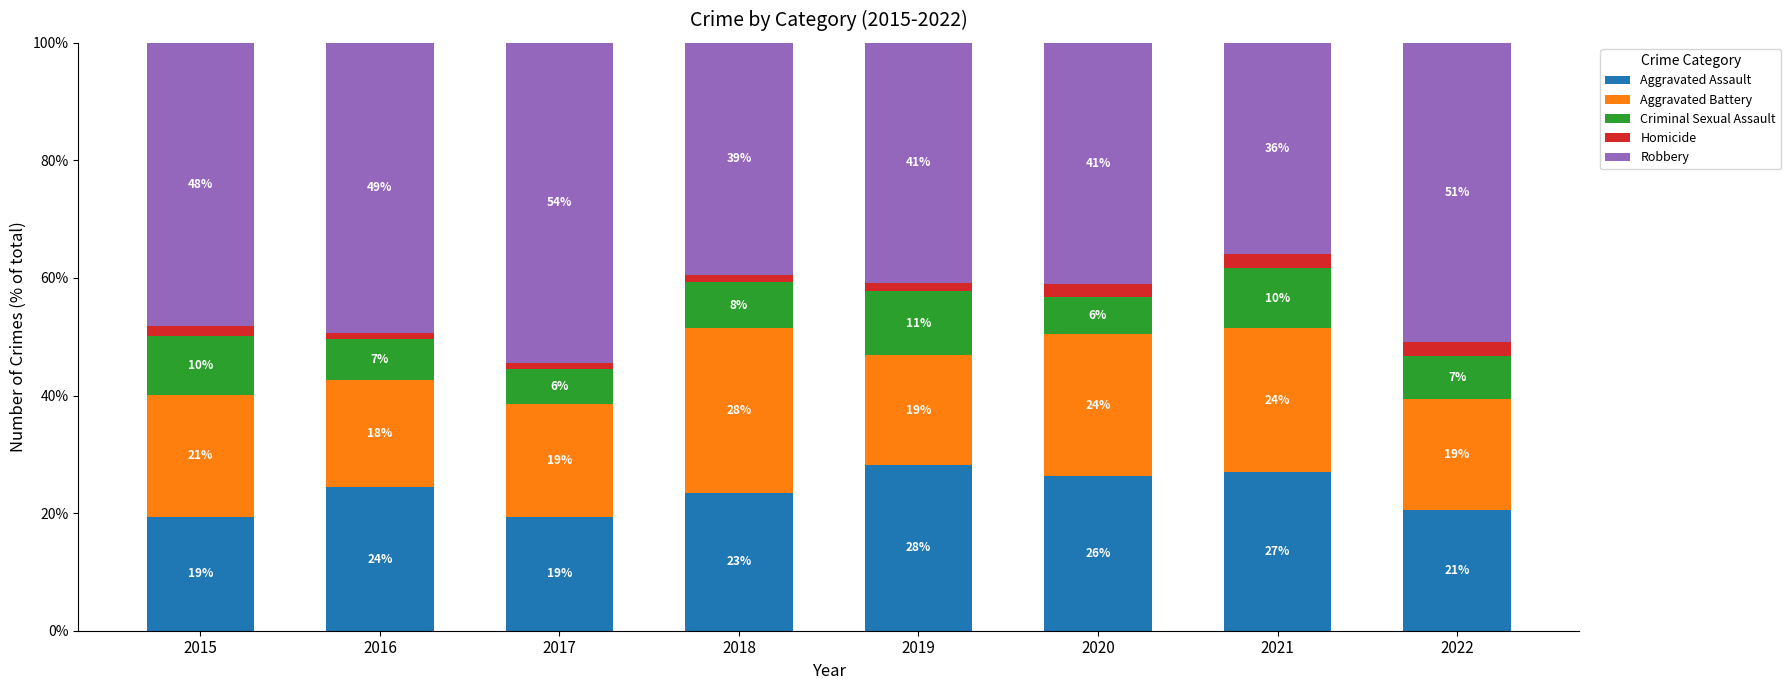

What are all the series names shown in the legend?

Aggravated Assault, Aggravated Battery, Criminal Sexual Assault, Homicide, Robbery